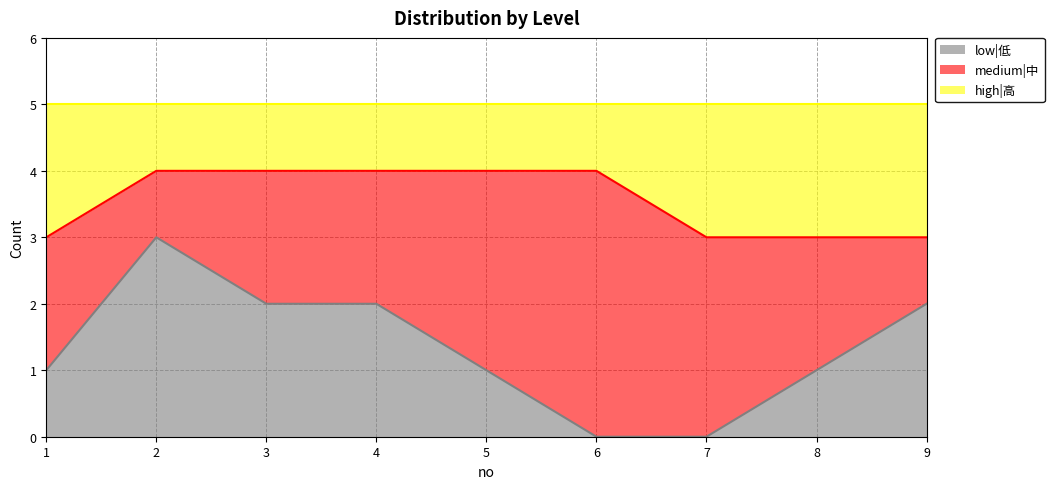

What are all the series names shown in the legend?

low|低, medium|中, high|高